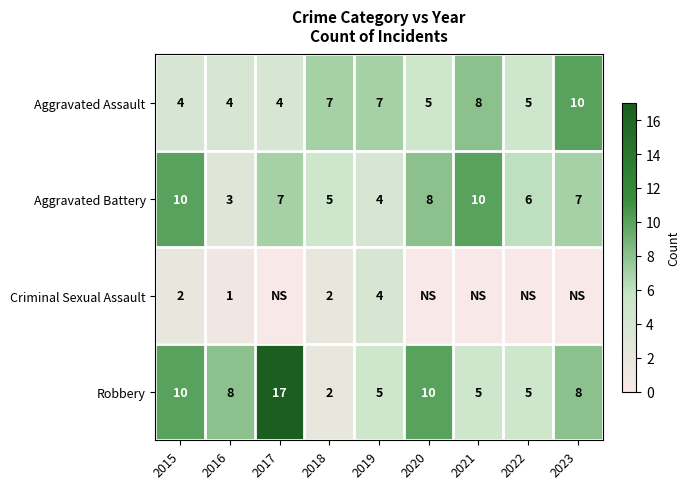

Which has a higher value, 2023 or 2022?

2023